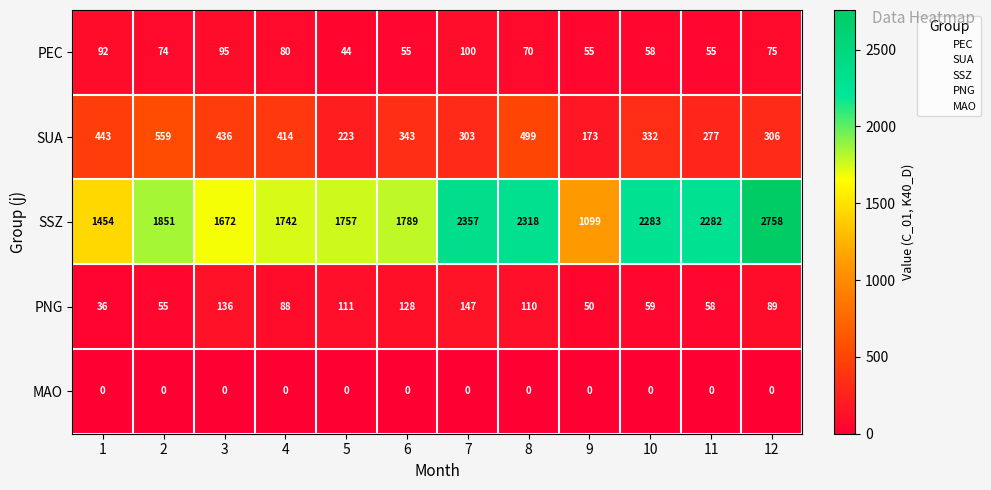

What value does the PNG series have at 6?

128